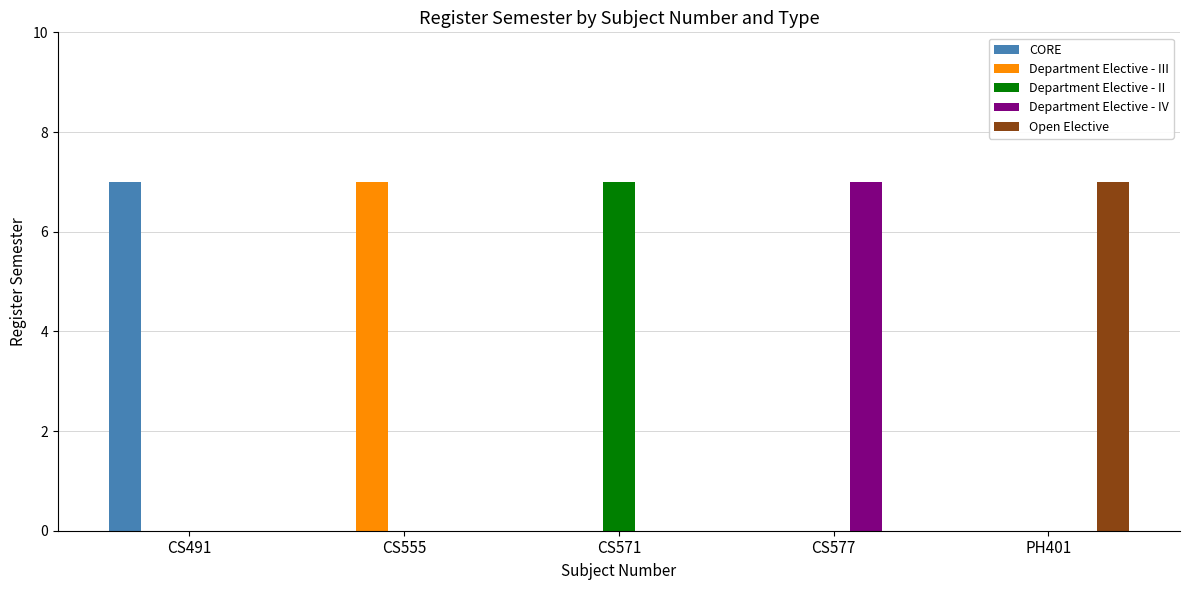

Are the bars grouped side by side (vs. stacked)?

Yes